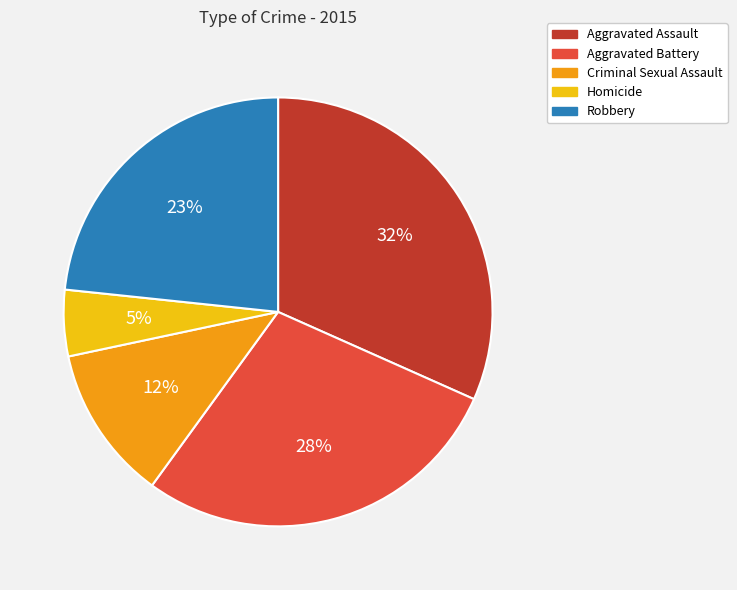

Combined, do Homicide and Criminal Sexual Assault account for over 50%?

No